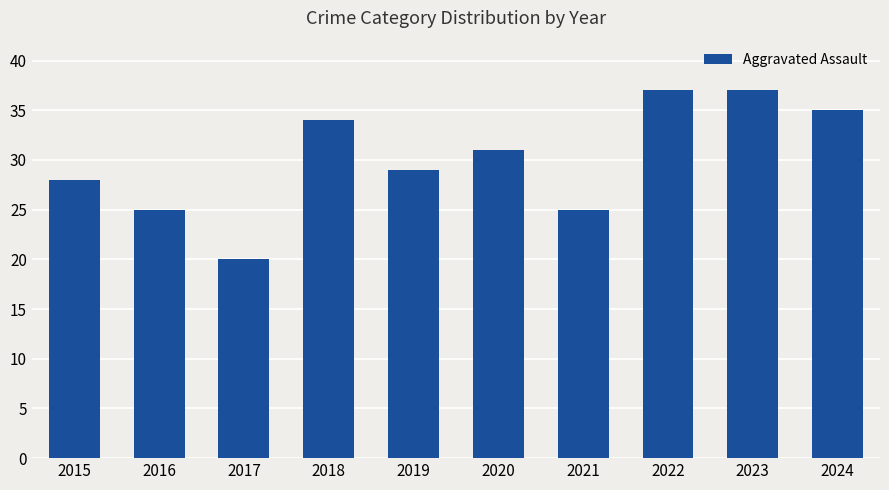

What is the change in value from 2020 to 2024?

+4